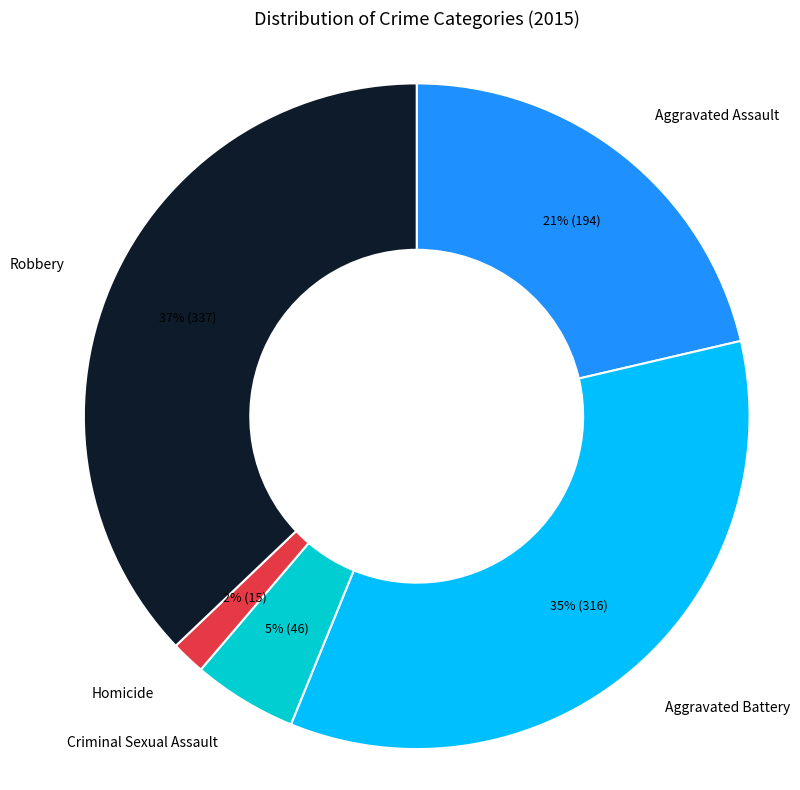

Is there any slice that represents more than half of the pie?

No